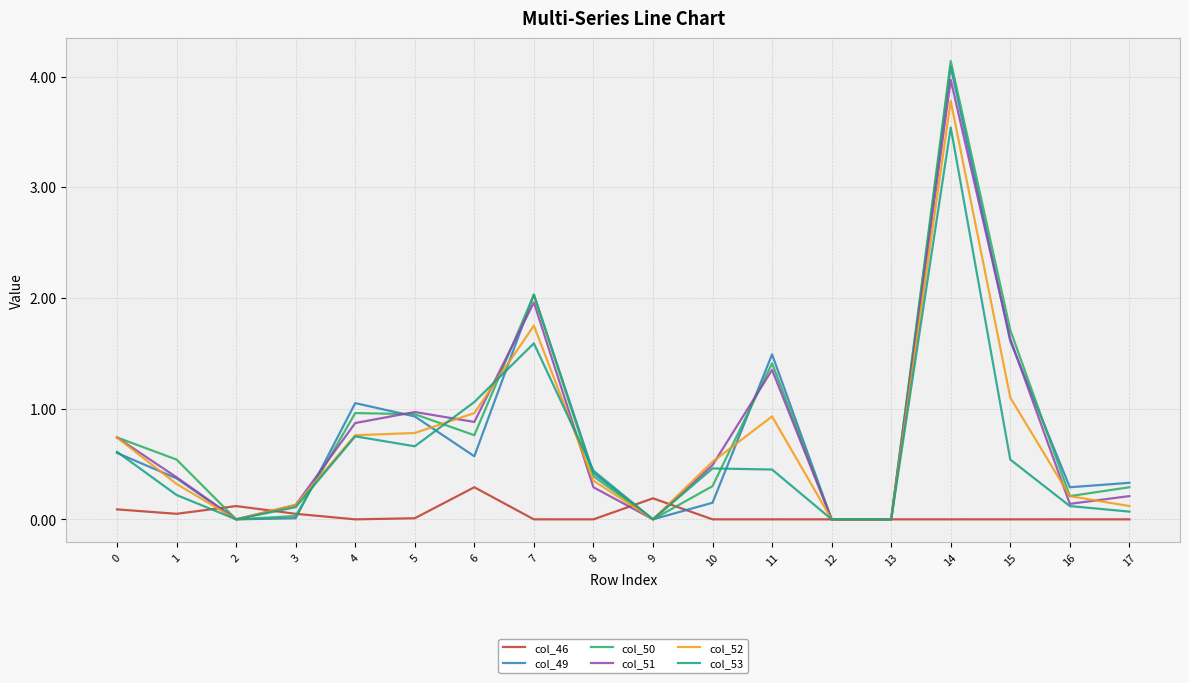

At which category is the sum across all series the highest?

14